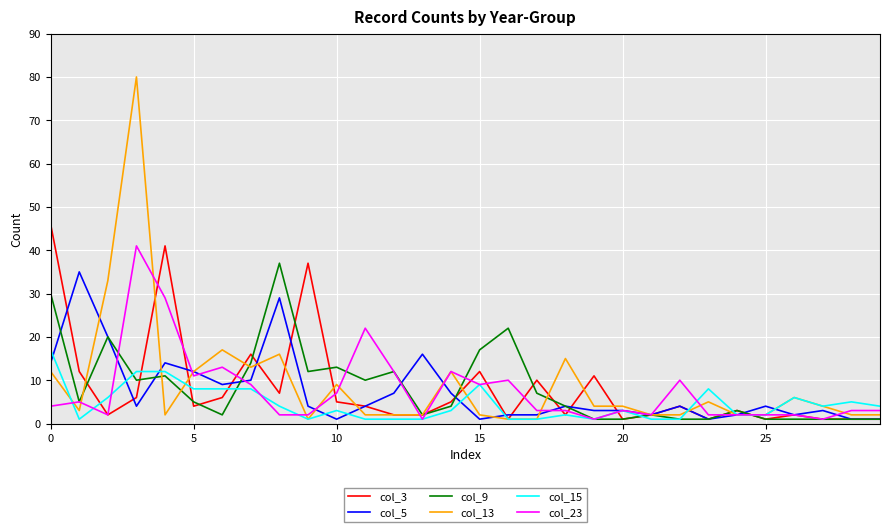

What is the maximum value shown in the chart?

80